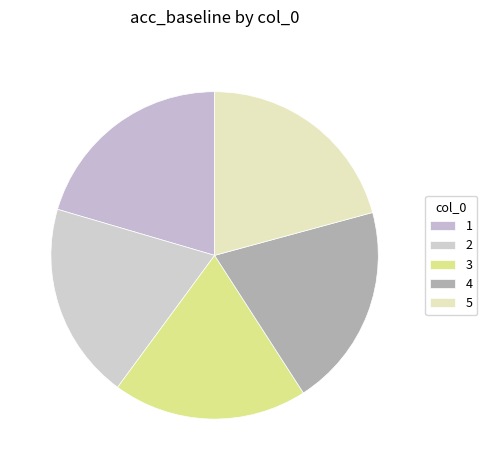

Which category has the biggest portion of the pie?

5